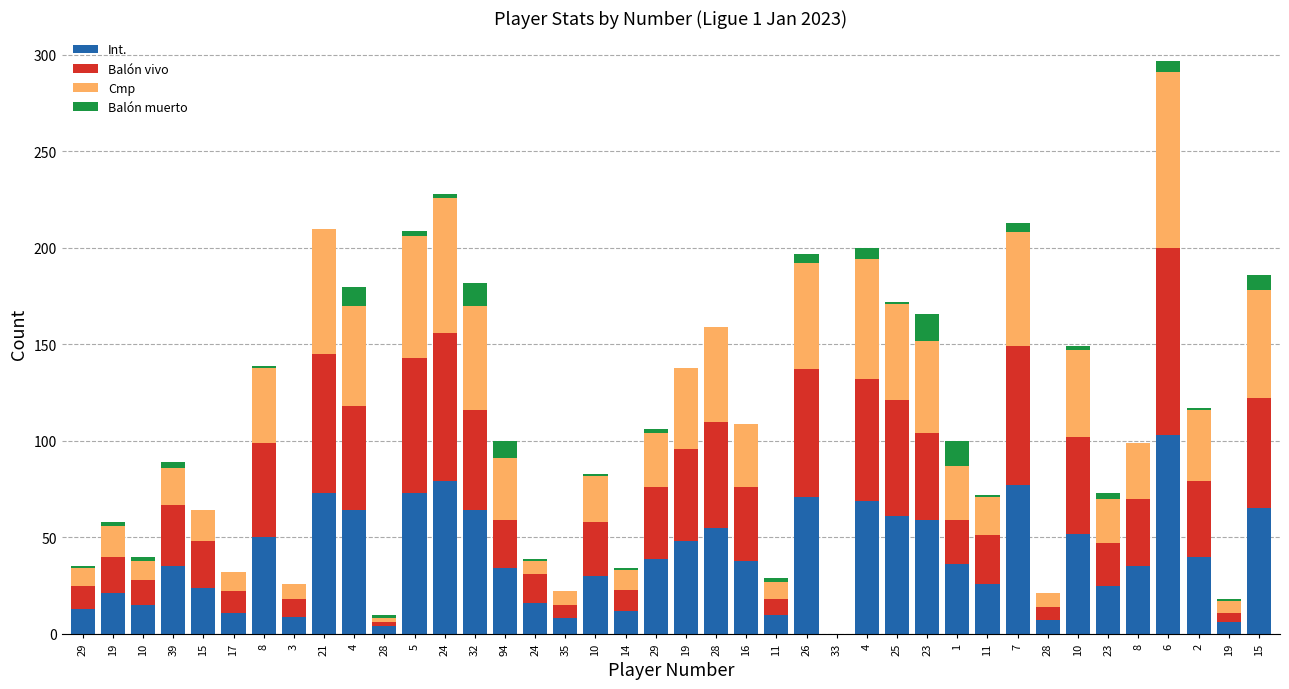

Are the bars grouped side by side (vs. stacked)?

No